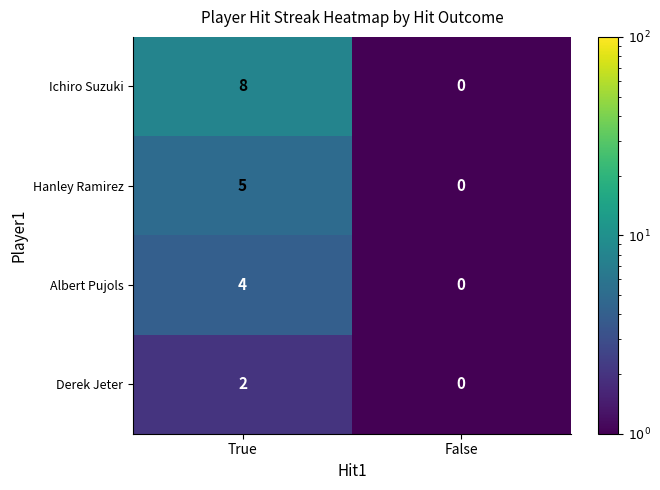

What is the total value across all series at False?

0